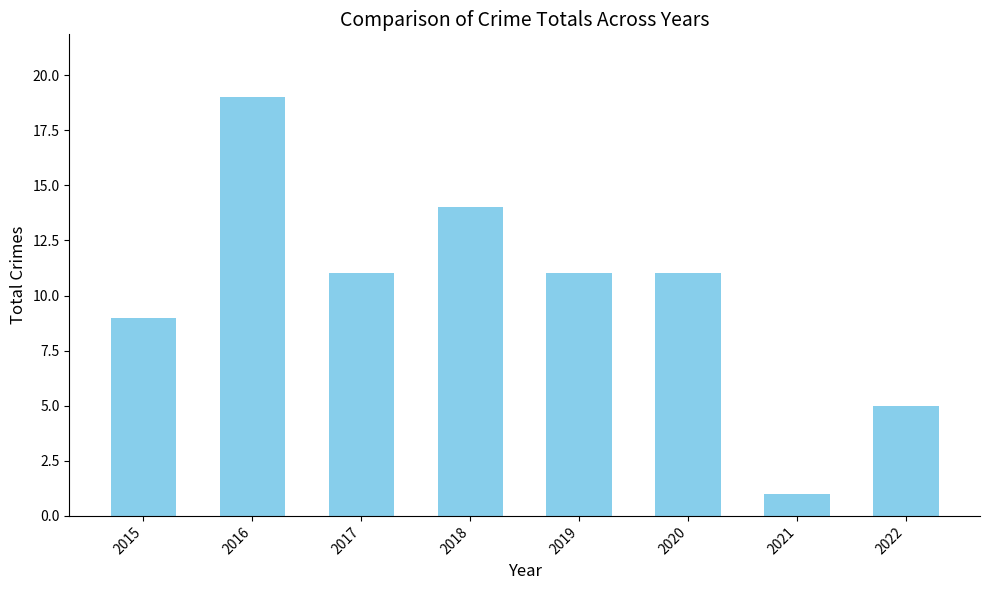

Does the chart contain any negative values?

No